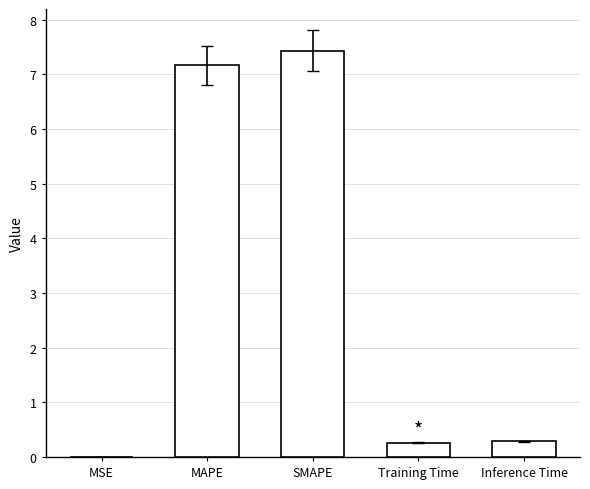

Is it true that the value at SMAPE is 7.4?

True